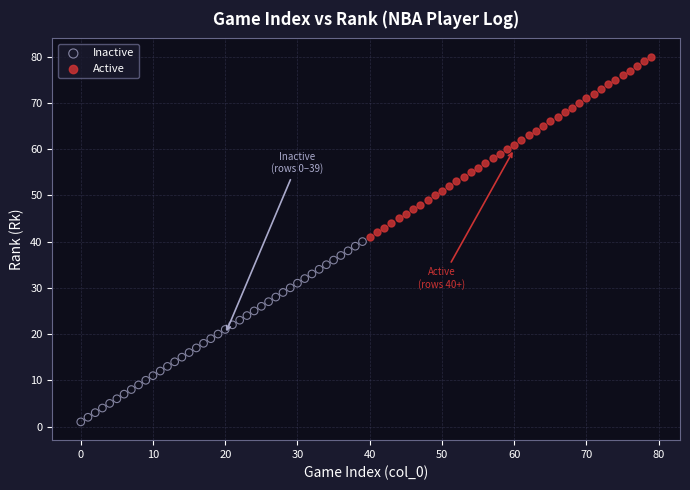

Which series reaches the maximum Y coordinate?

Active